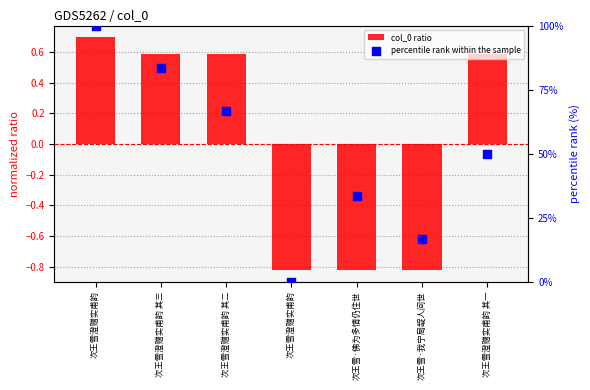

Which series contains the lowest Y value?

col_0 ratio